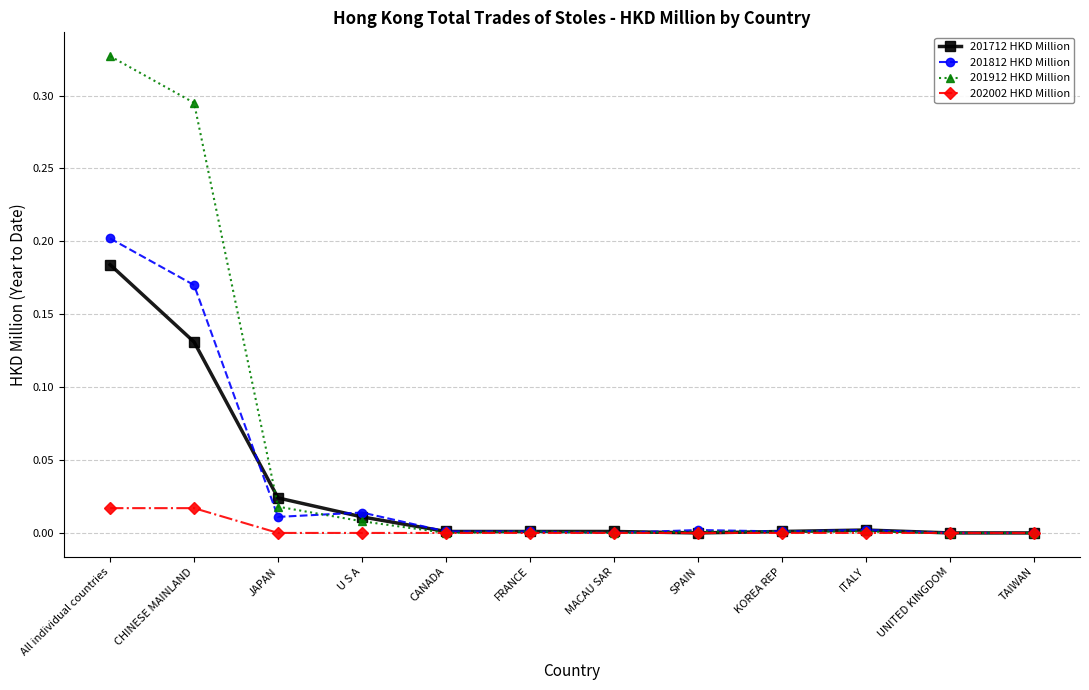

At which category is the sum across all series the highest?

All individual countries